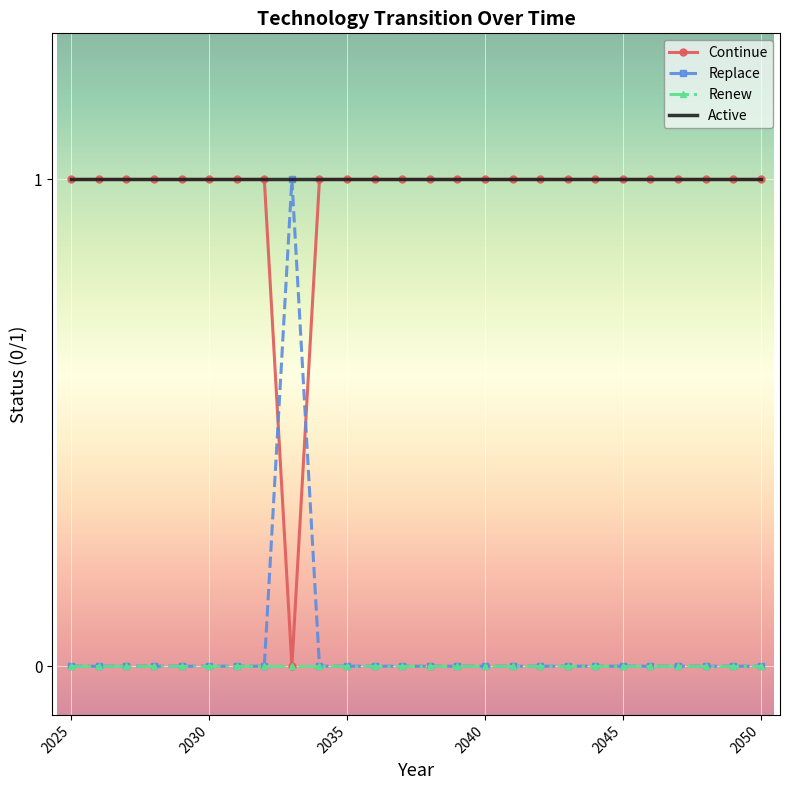

List the series in order of their peak value, highest first.

Continue, Replace, Active, Renew